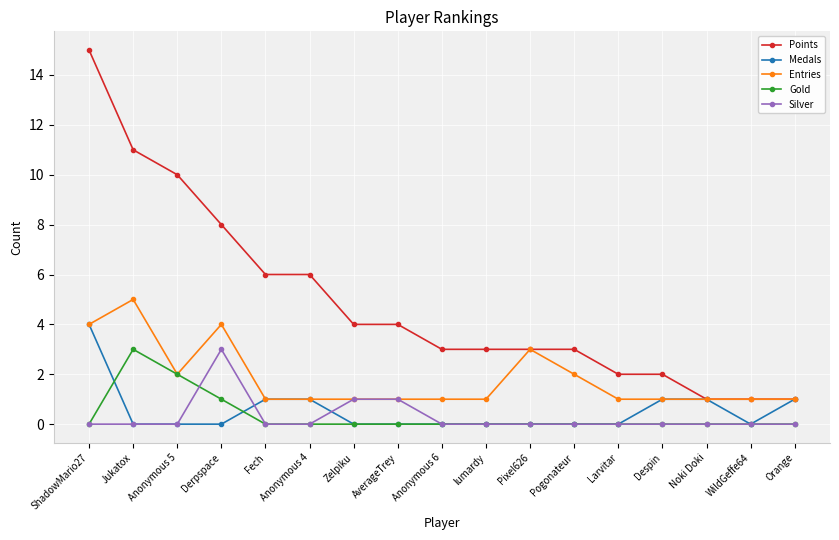

Is this an area chart (filled region under the line)?

No